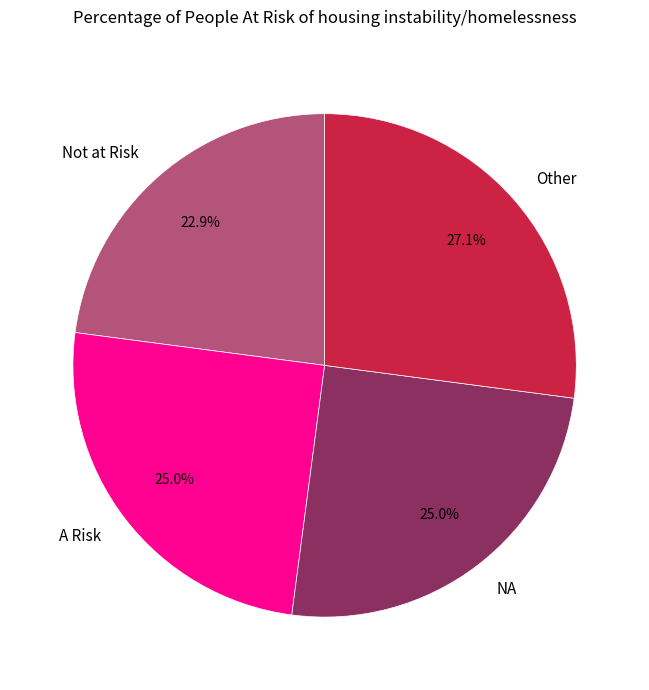

Is there any slice that represents more than half of the pie?

No